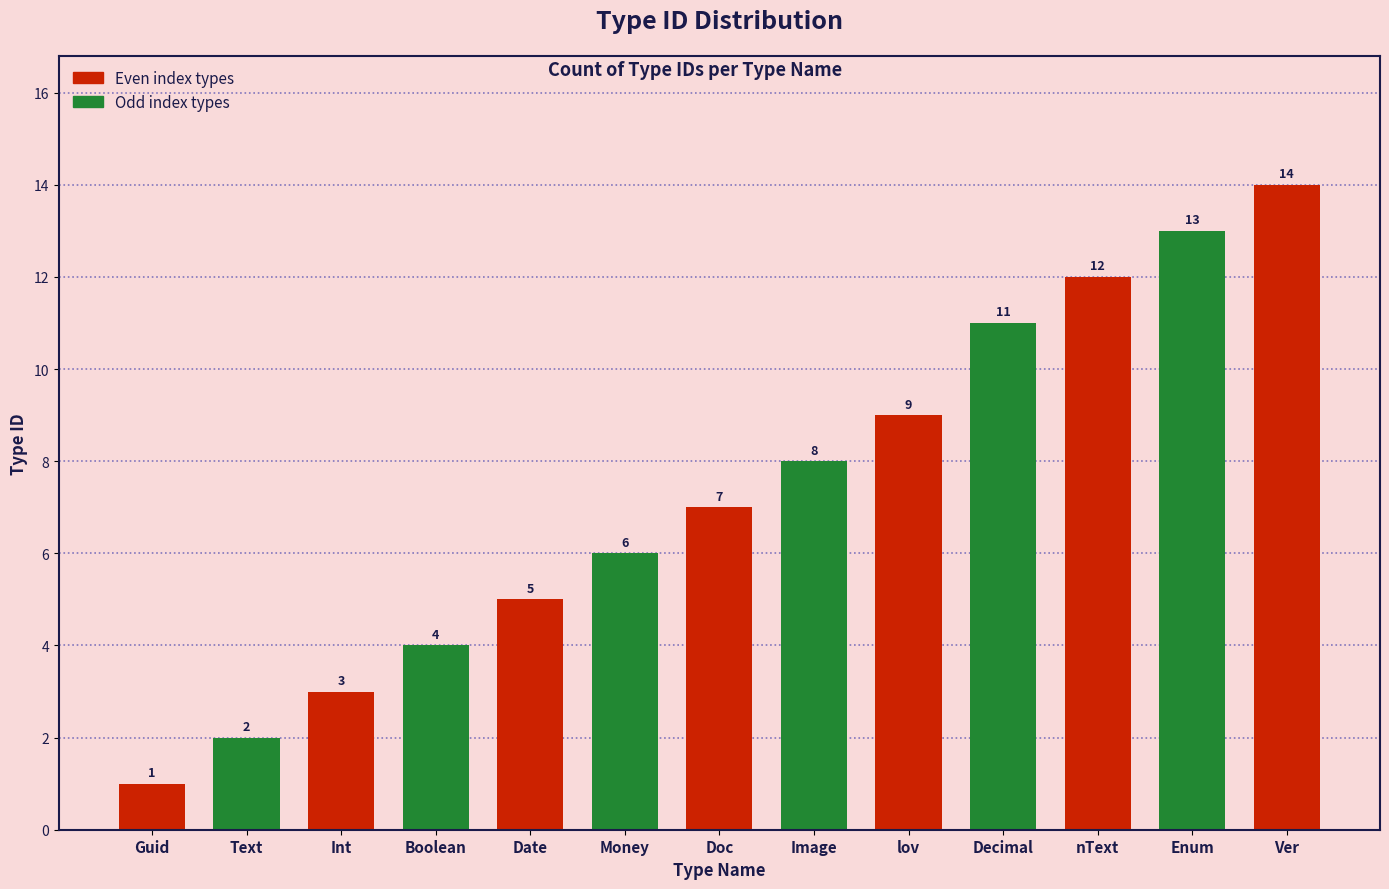

Is it true that the value at Money is 6?

True